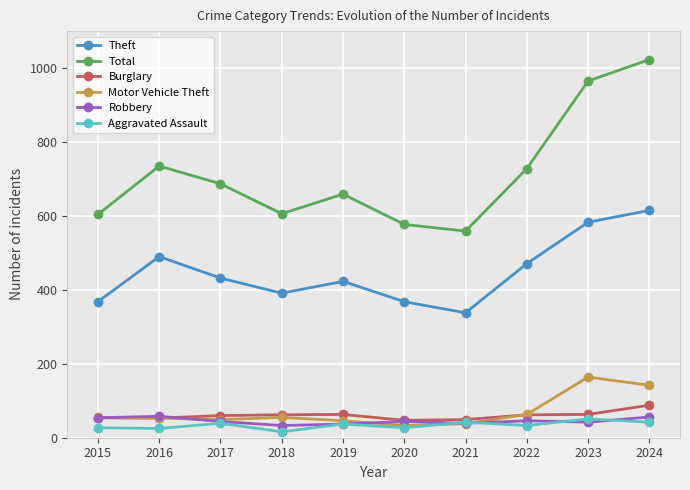

How many lines are shown in the chart?

6